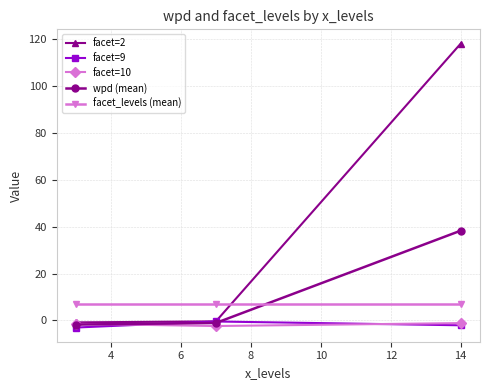

What are all the series names shown in the legend?

facet=2, facet=9, facet=10, wpd (mean), facet_levels (mean)